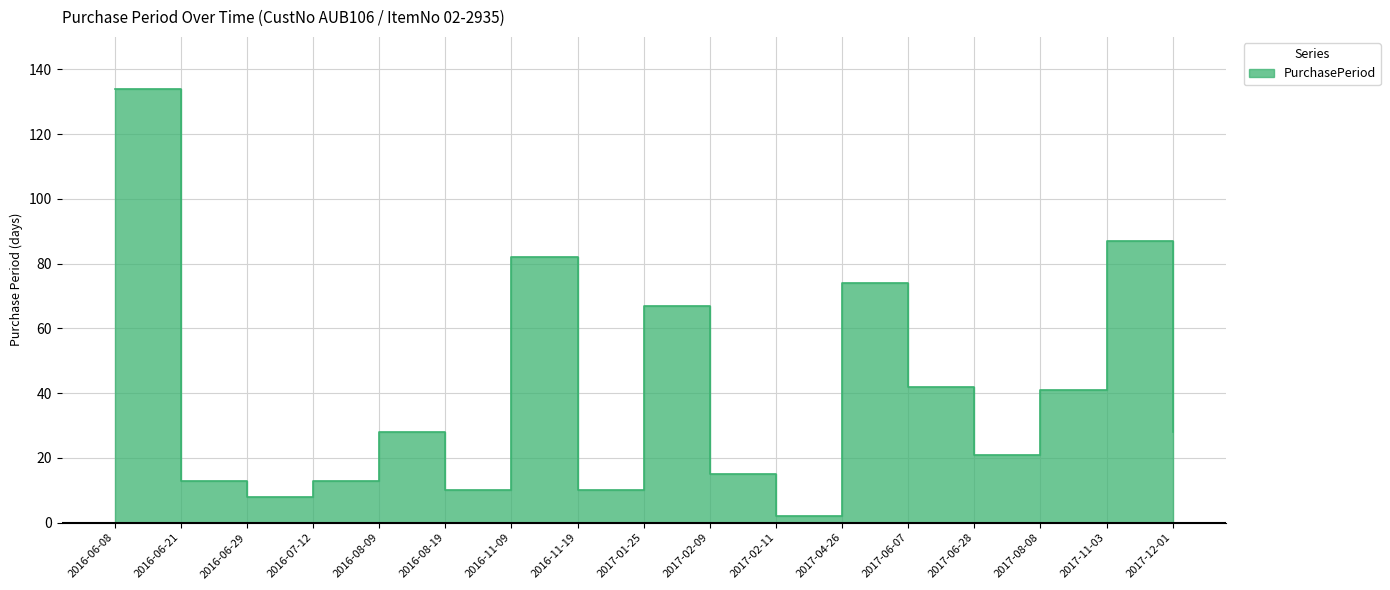

Read the value at 2017-08-08, to the nearest 50.

50